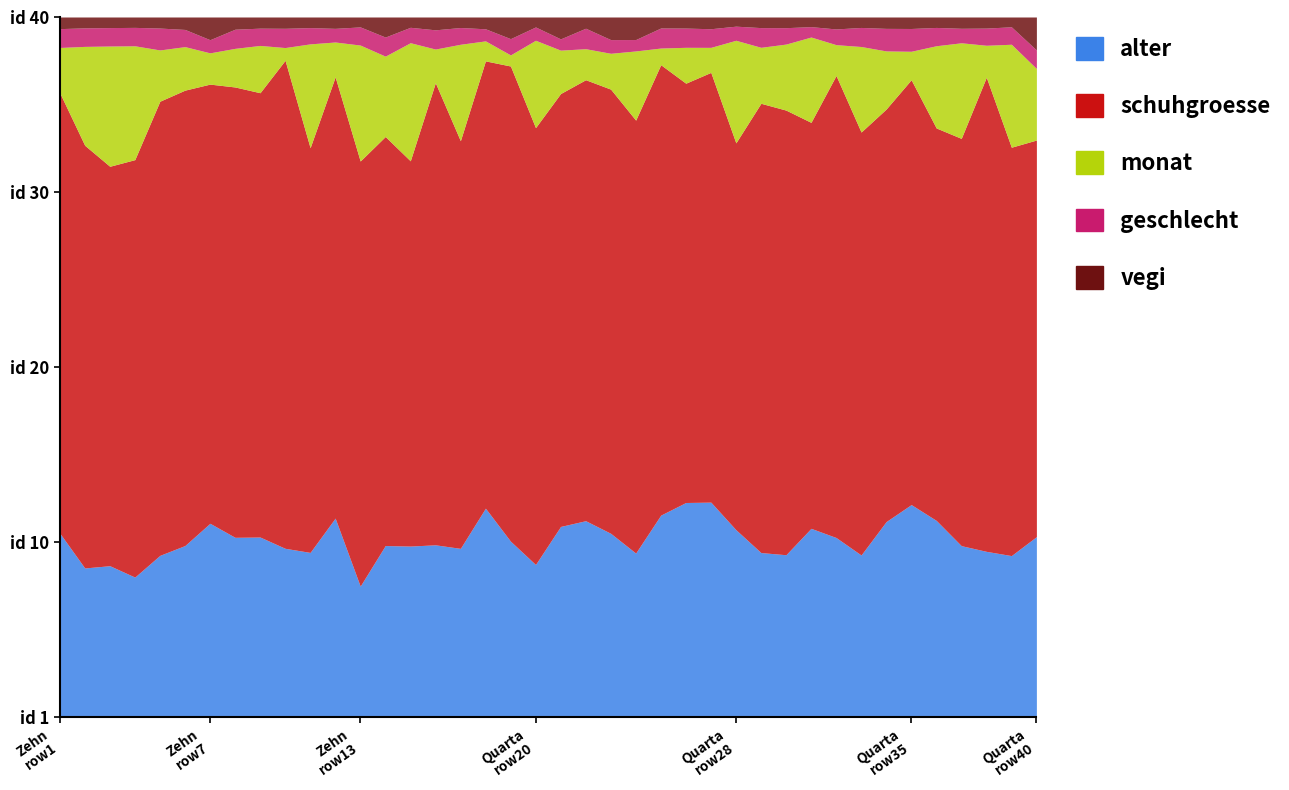

How many values in the monat series are below 5?

20